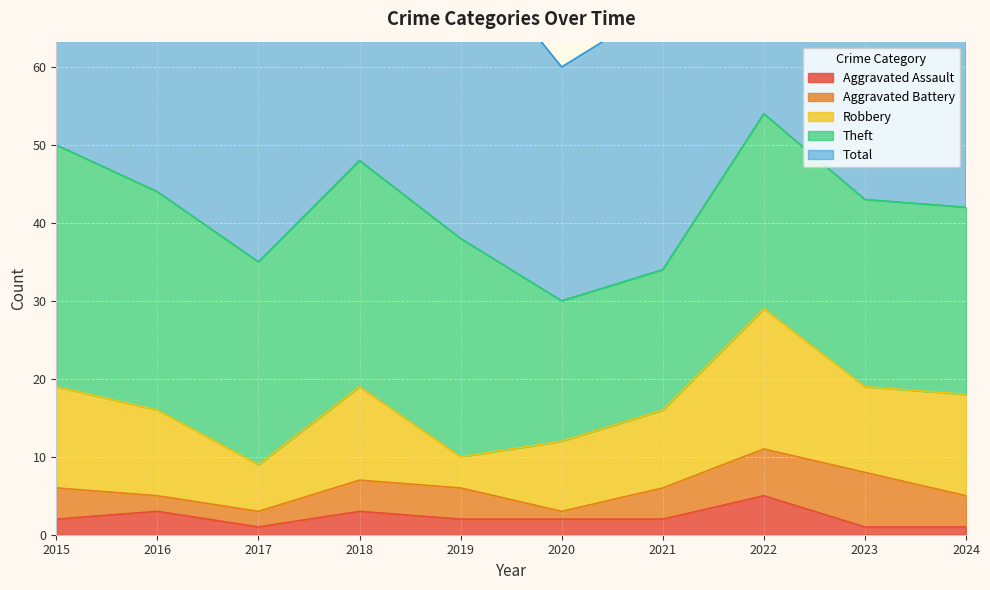

List the series in order of their peak value, lowest first.

Aggravated Assault, Aggravated Battery, Robbery, Theft, Total